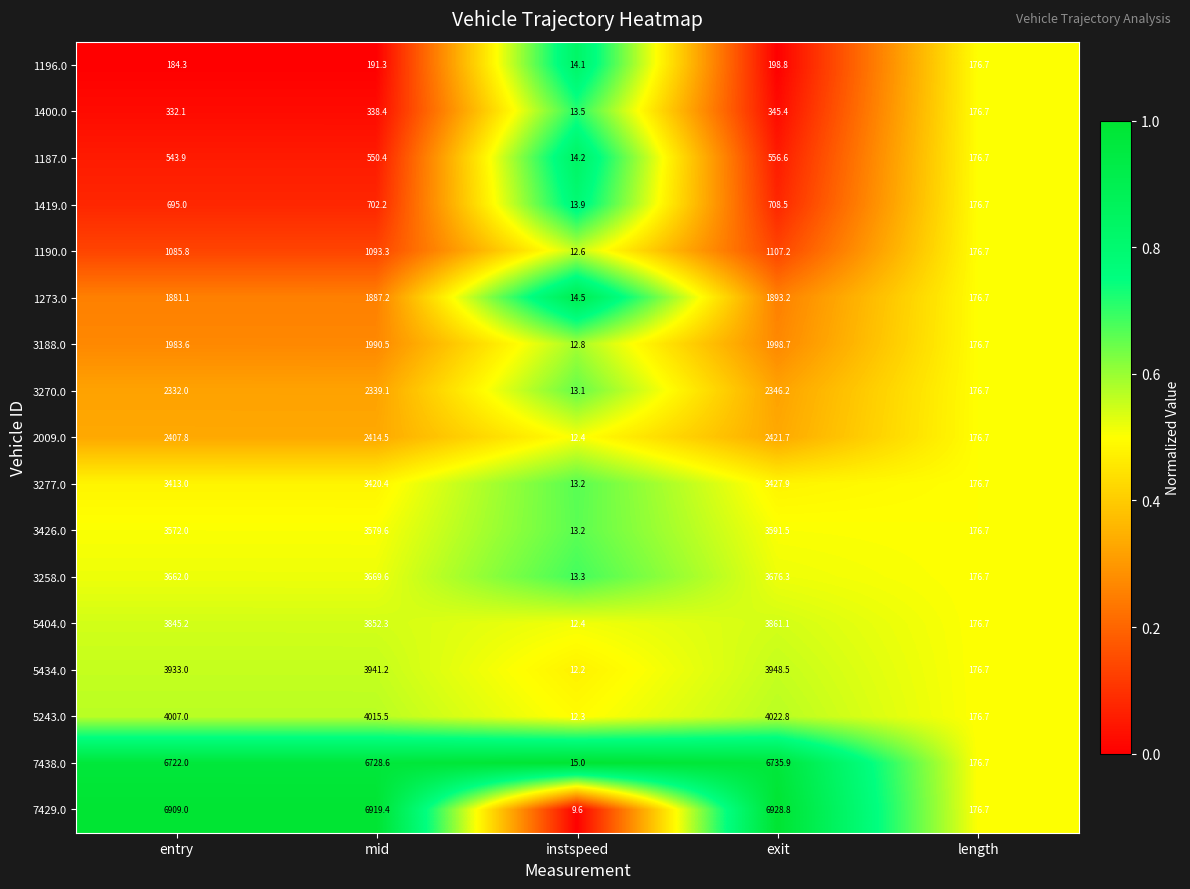

What value does the 5404.0 series have at length?

176.7